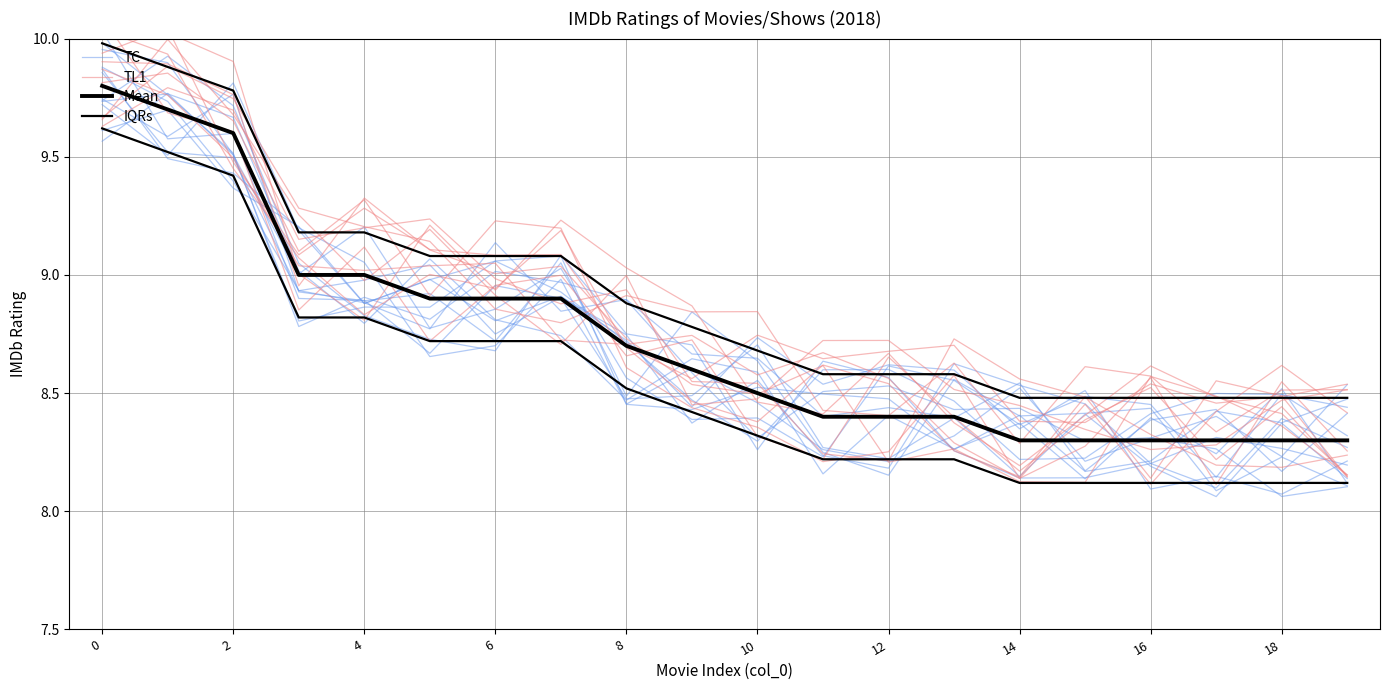

At how many categories does at least one series exceed 9?

9